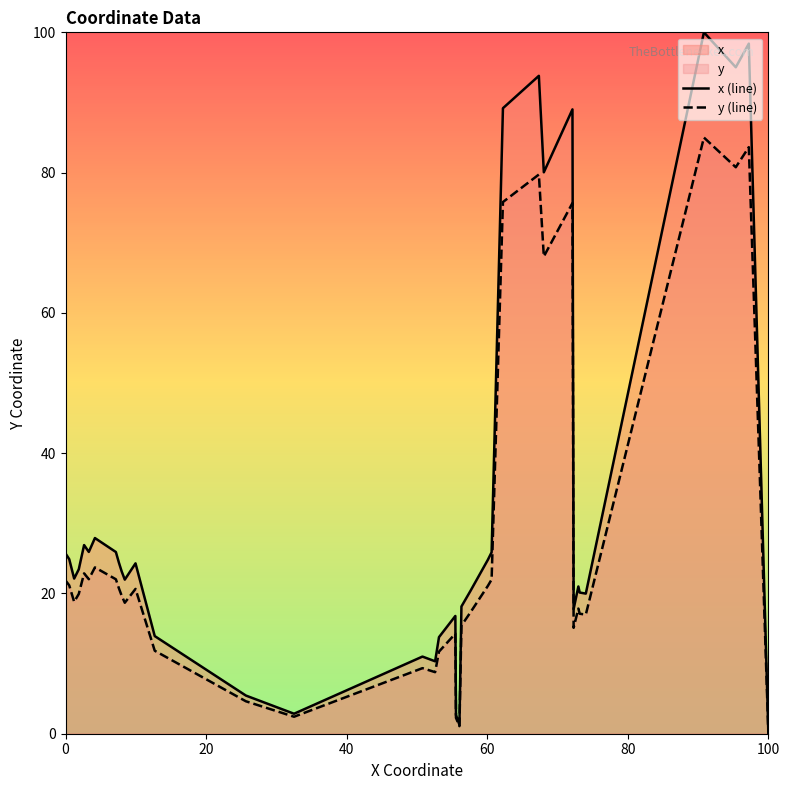

What is the maximum value for x (line)?

100.0